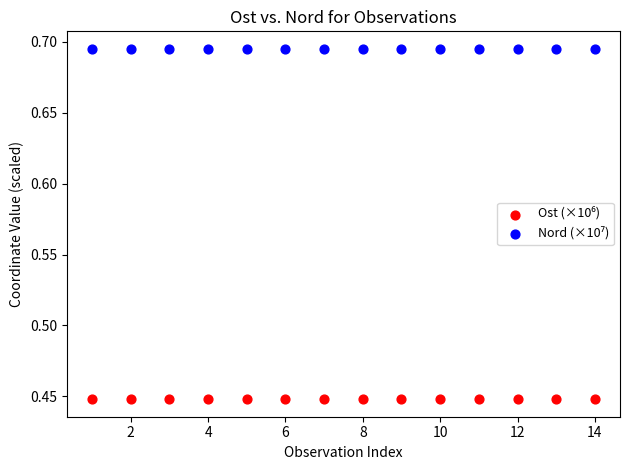

Across all data points, what is the range of X values (max minus min)?

13.0